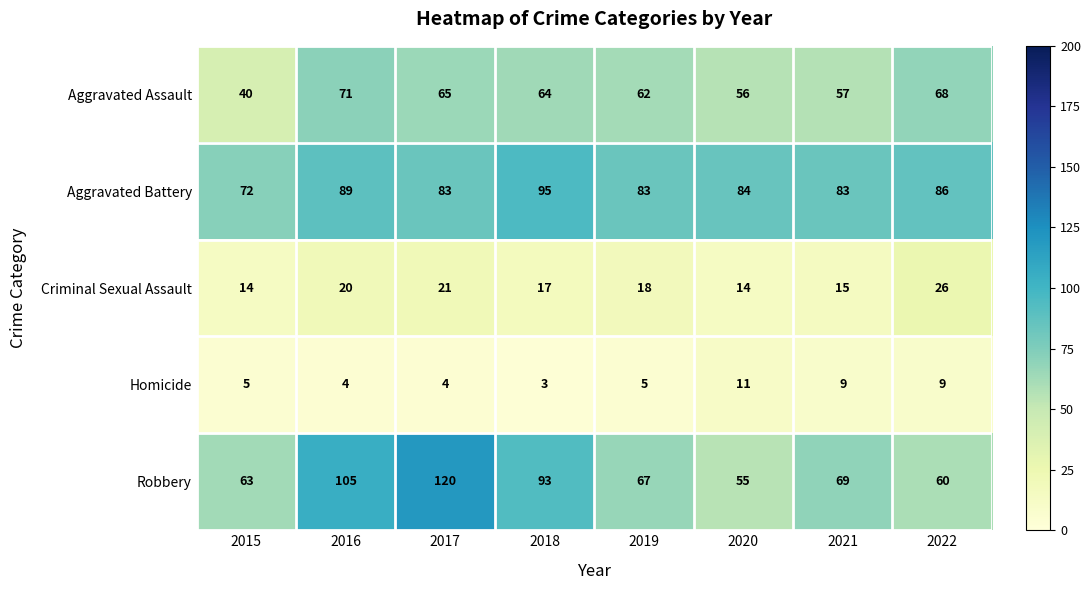

What is the difference between the highest and lowest values at 2017?

116